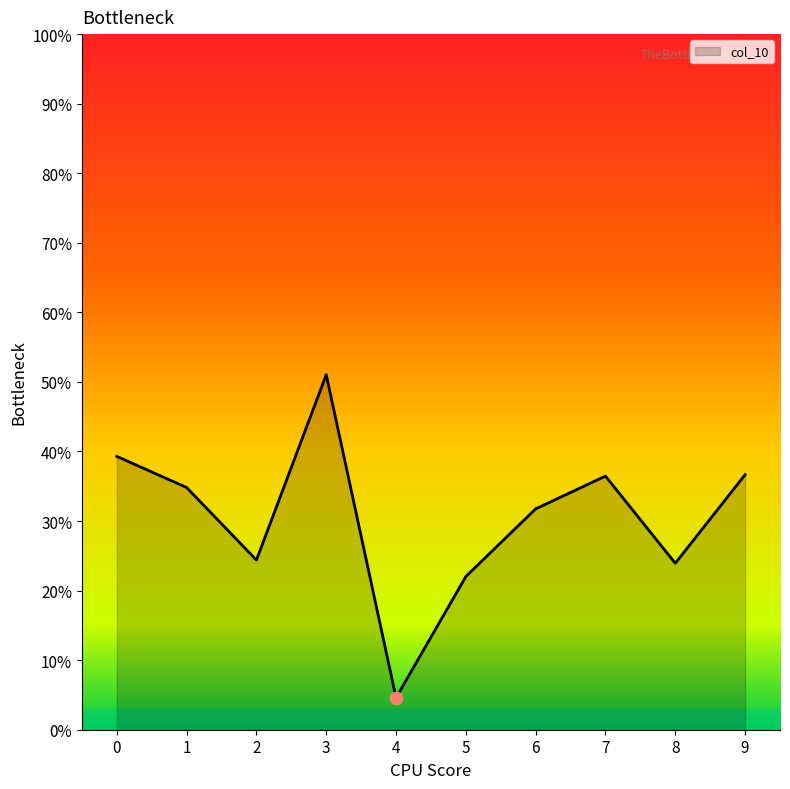

What is the change in value from 4 to 9?

+0.3